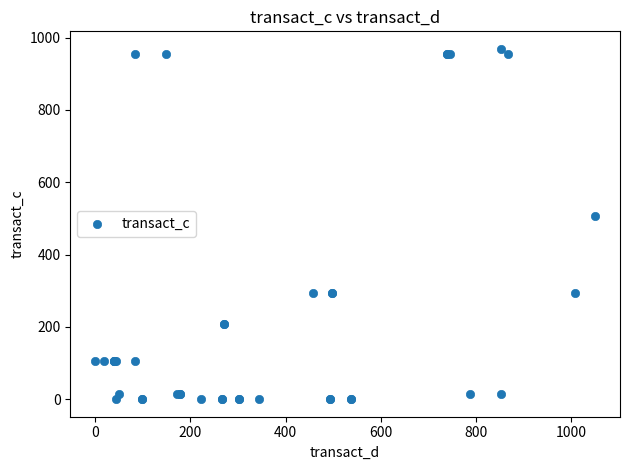

What Y value in the scatter plot is closest to 484?

507.1